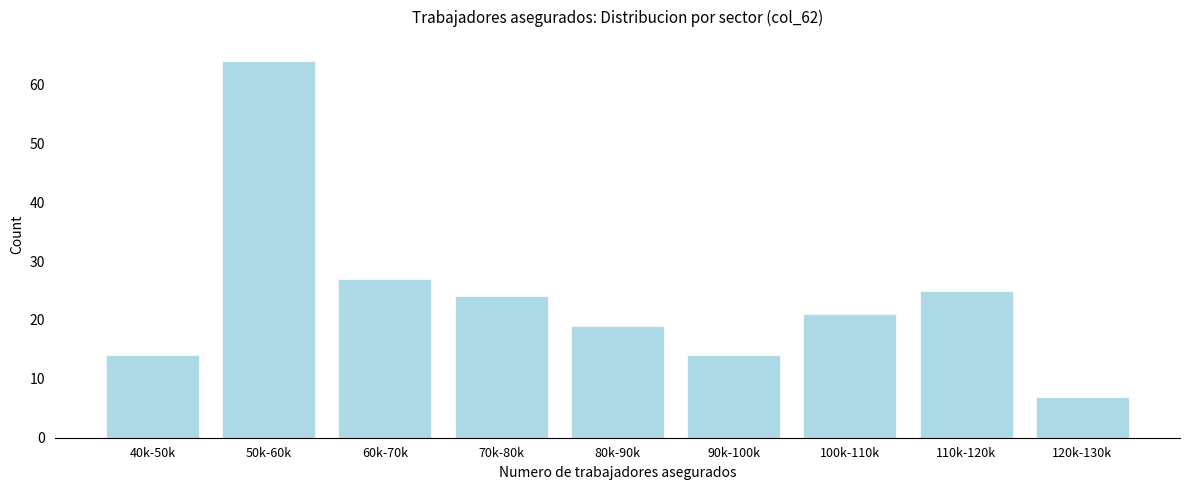

Reading right to left, what are all the values shown in this chart?

7	25	21	14	19	24	27	64	14